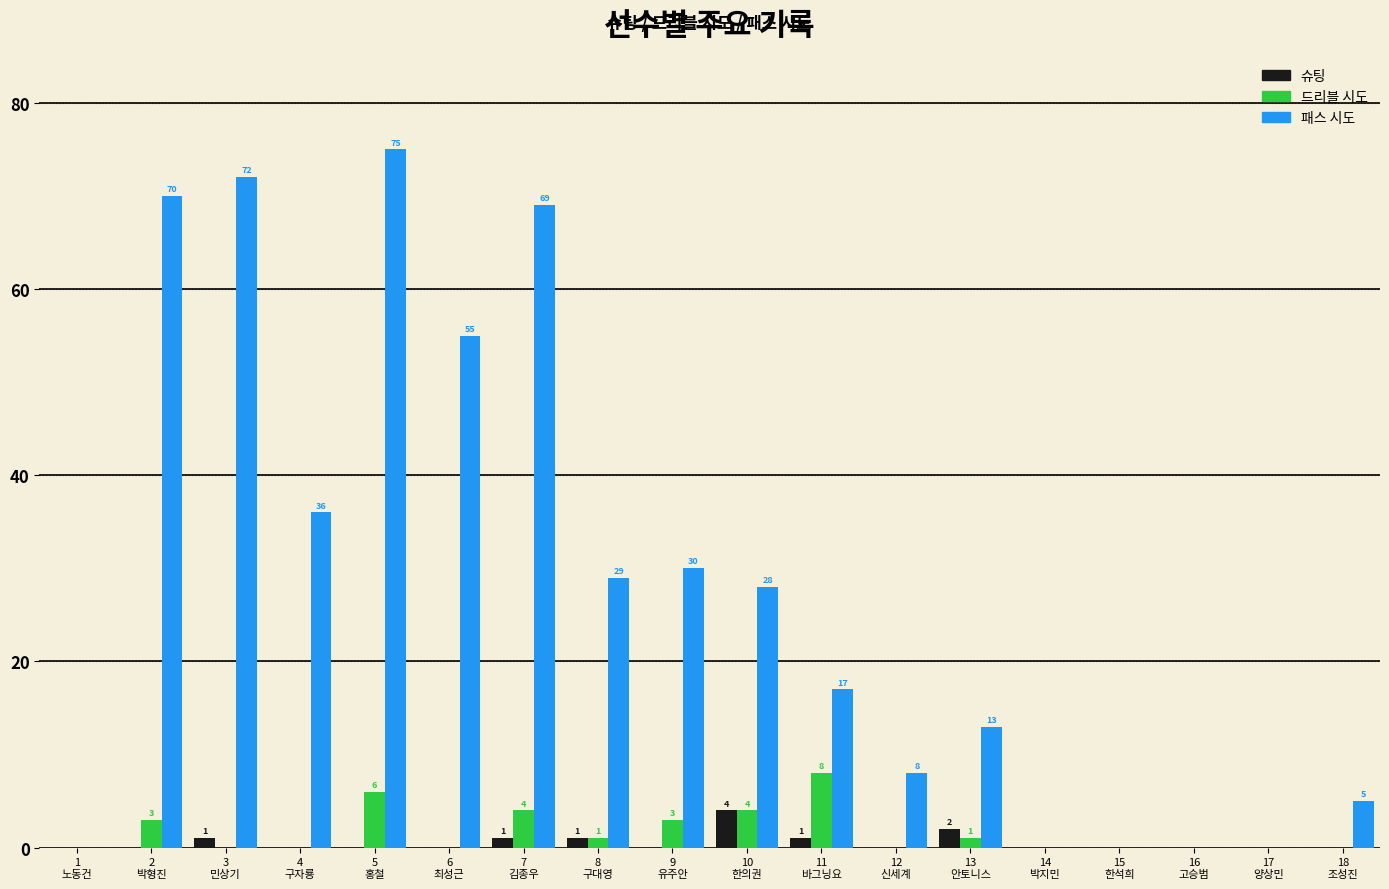

What is the maximum value for 드리블 시도?

8